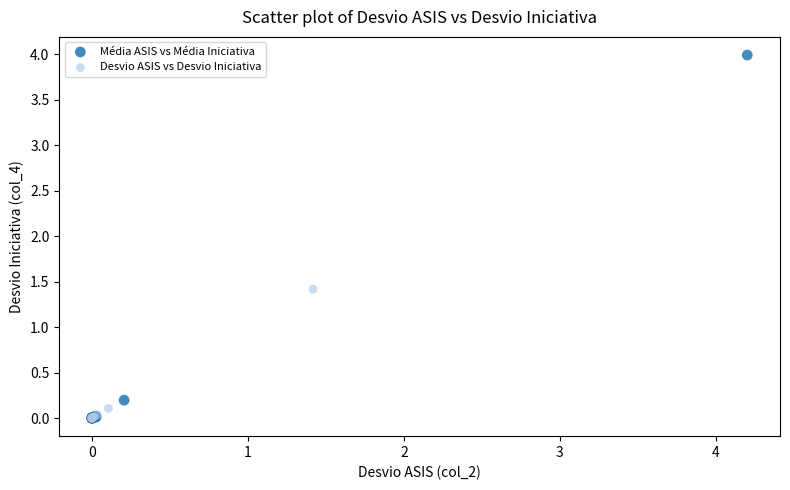

Which series has the largest Y range (max minus min)?

Média ASIS vs Média Iniciativa